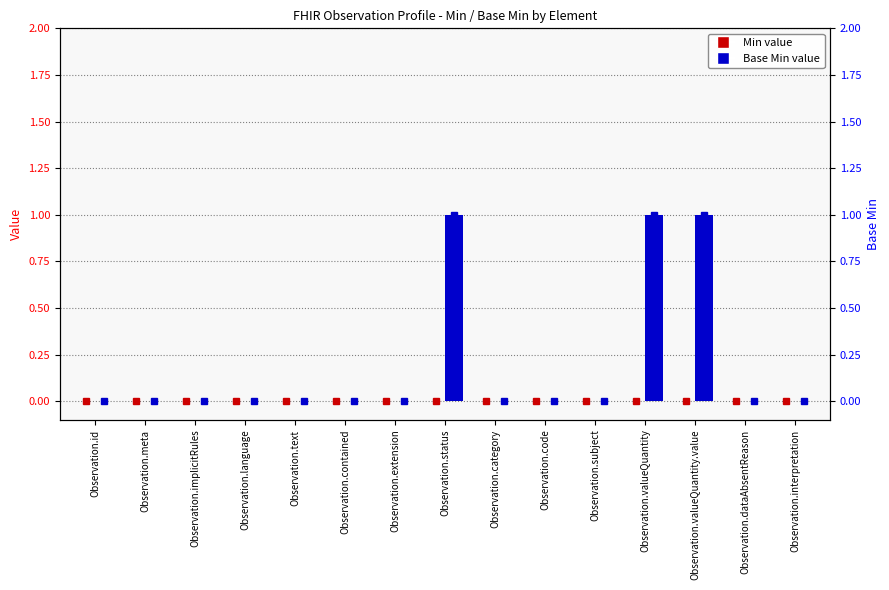

Which series changed the most between Observation.valueQuantity and Observation.valueQuantity.value?

Min